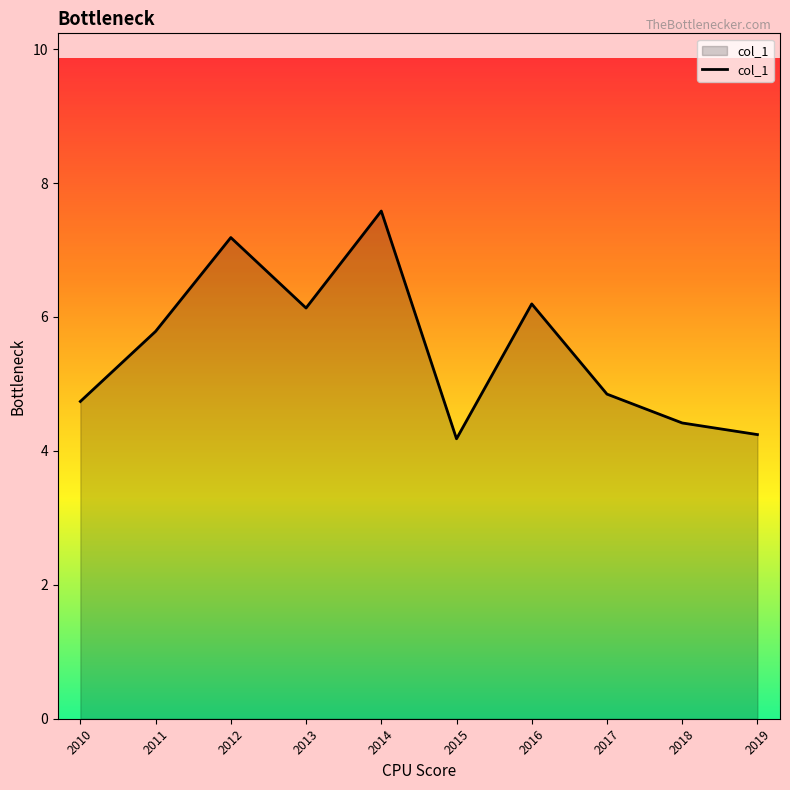

The value at 2016 is 6.2. True or false?

True